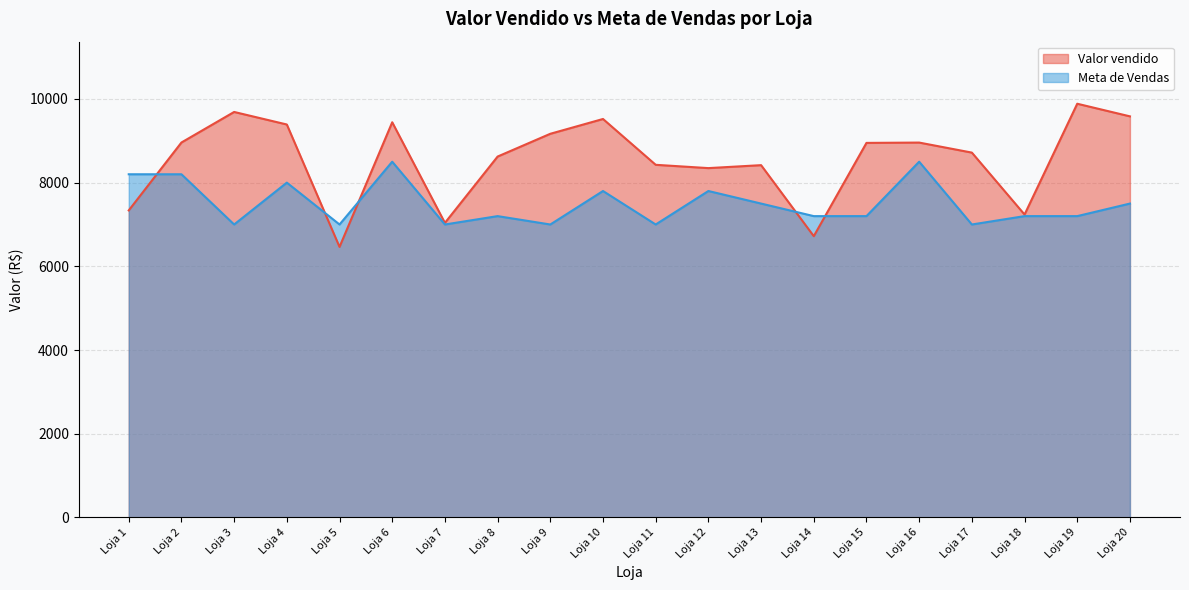

Count the values in the range 7000 to 8000.

16